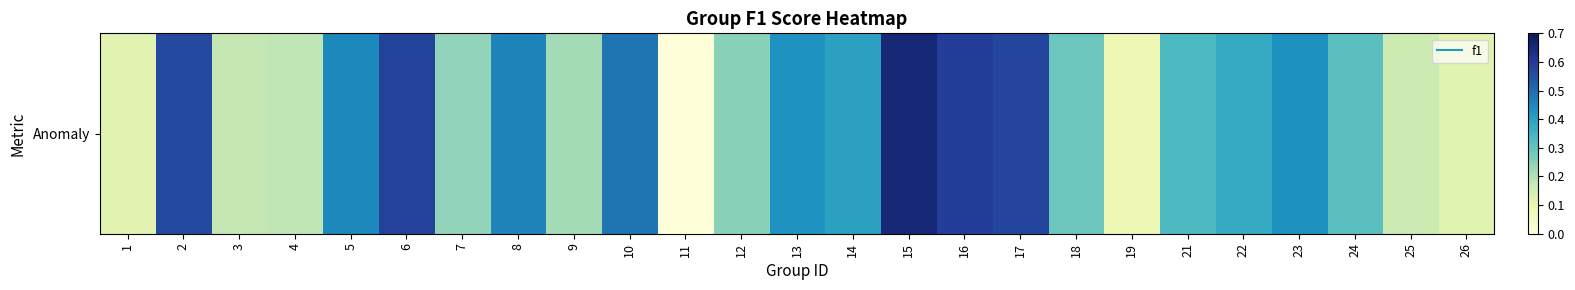

How many positive values are there?

24